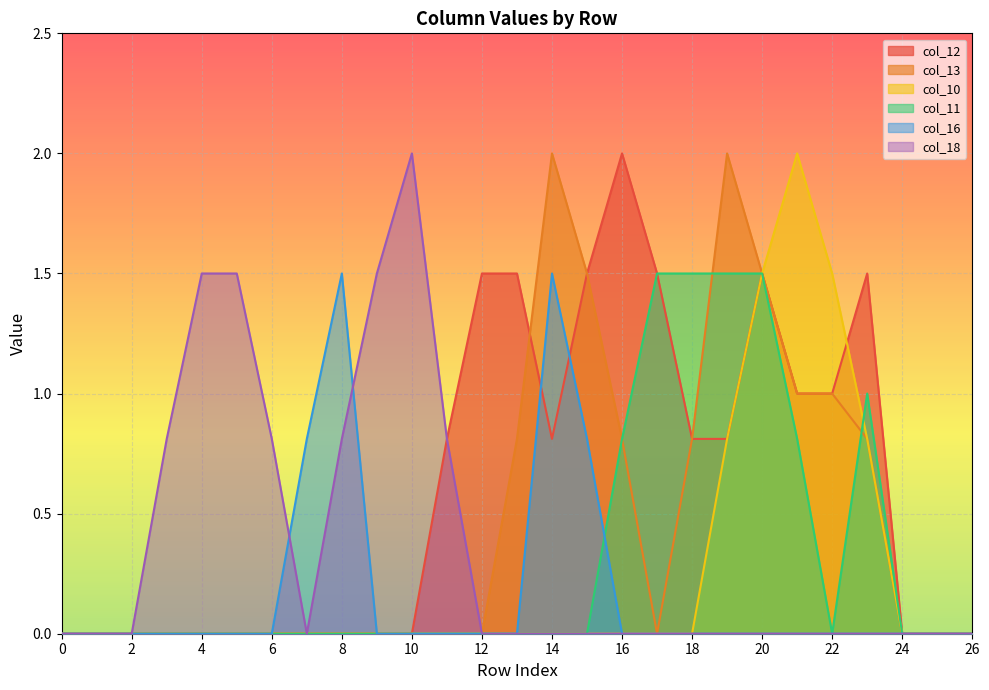

What is the difference between the col_18 values at 8 and 7?

0.8